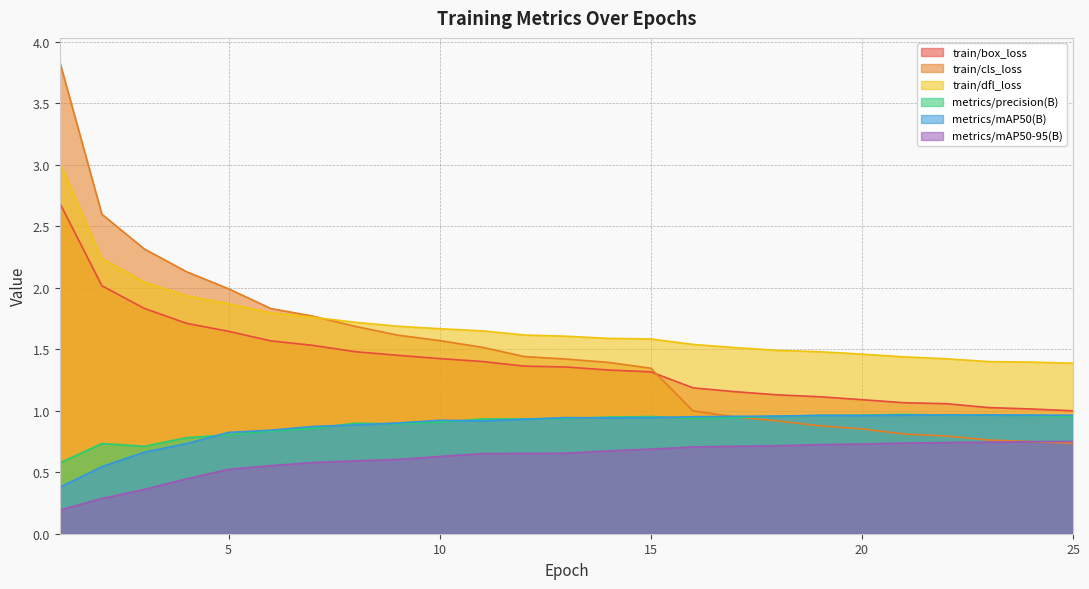

Does the chart display data point markers on the line(s)?

No